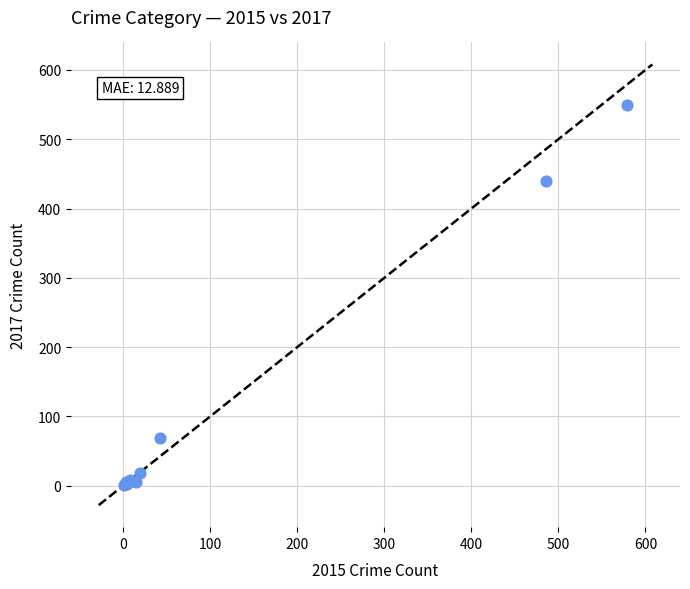

What Y value in the scatter plot is closest to 275?

440